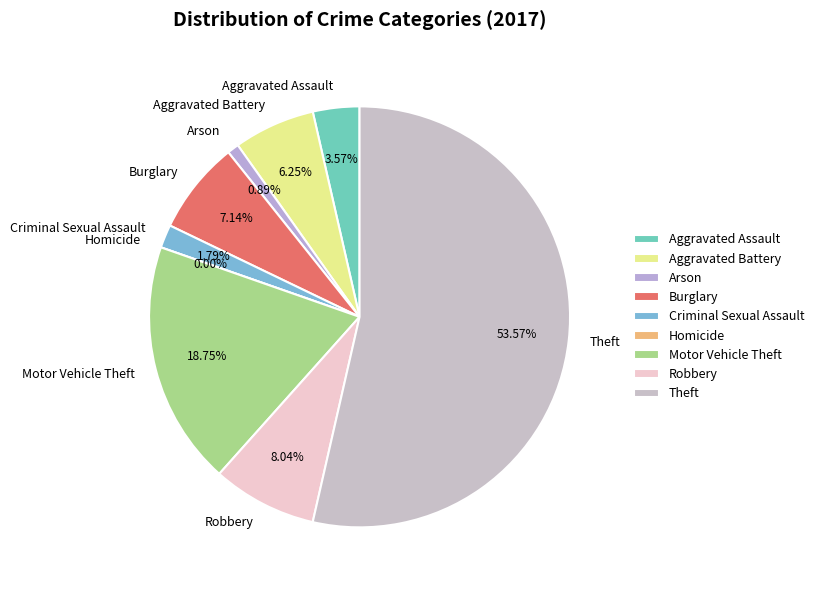

What is the total percentage of Criminal Sexual Assault and Theft?

55.4%